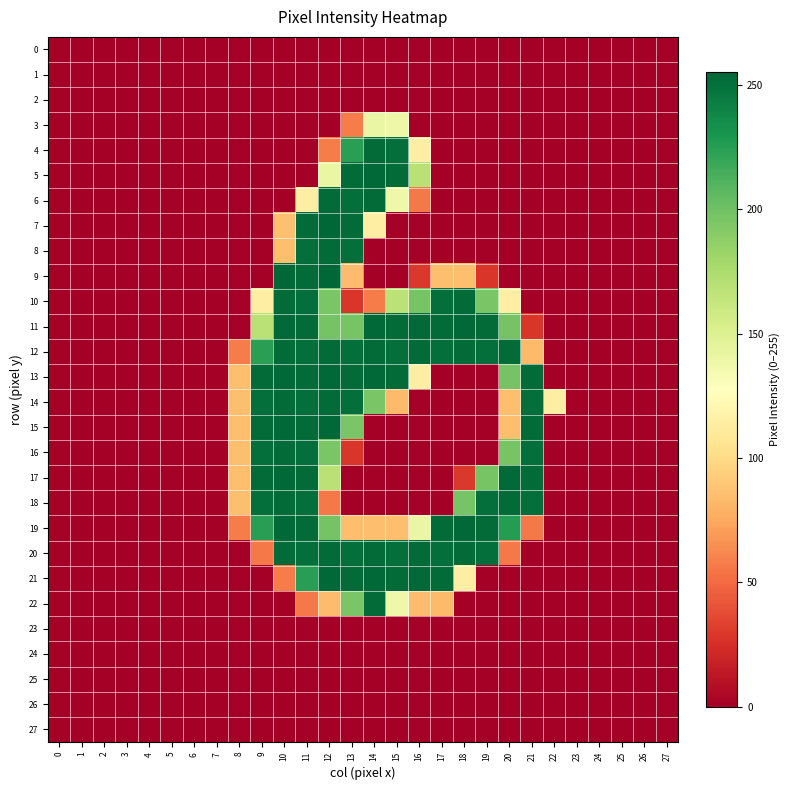

How many data points does each series have?

28